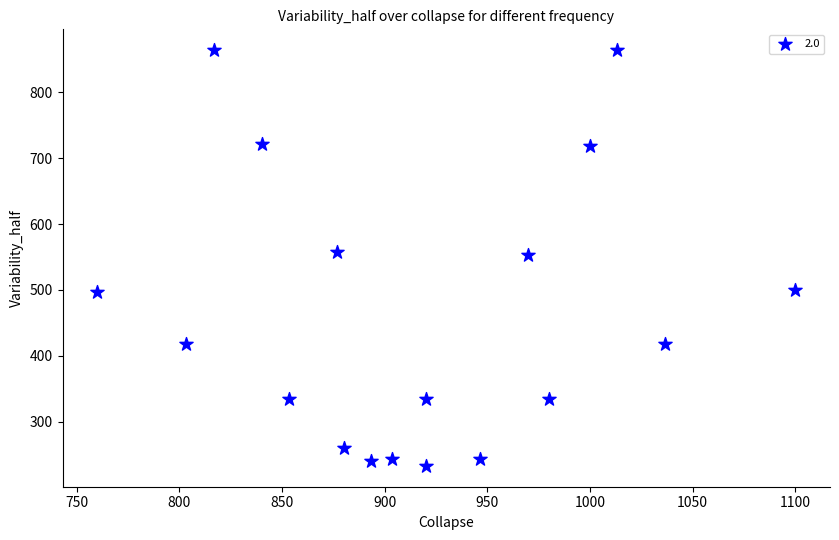

What is the range of Y values (max minus min)?

631.1